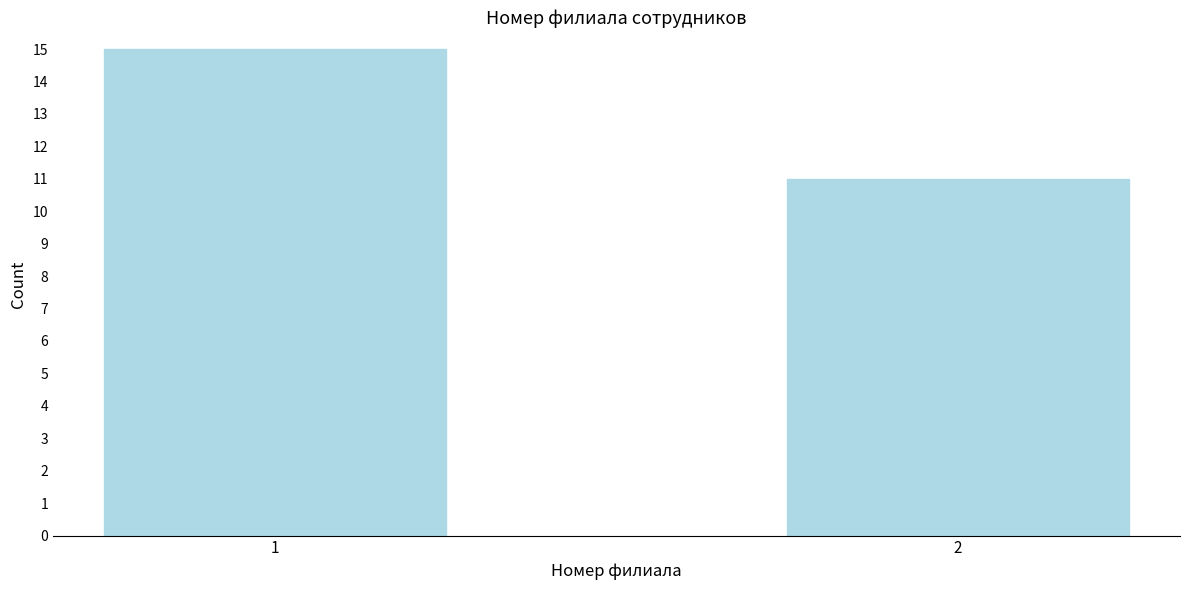

Reading left to right, list all the values displayed in this chart.

15	11